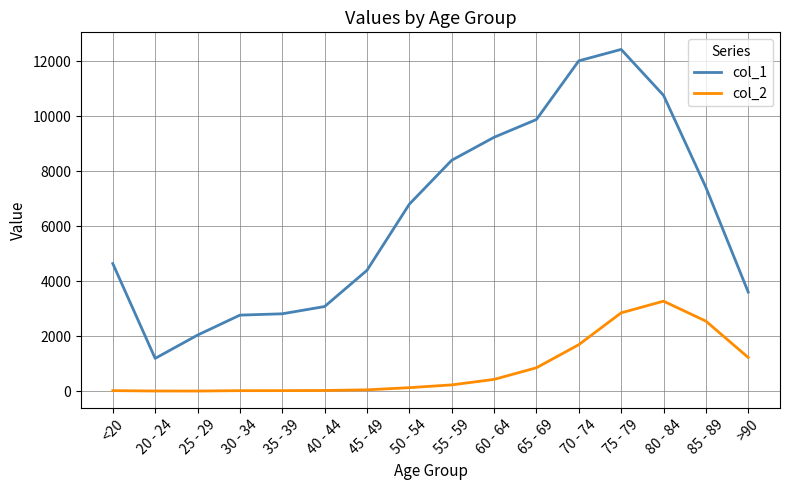

Which category has the highest value in the col_2 series?

80 - 84